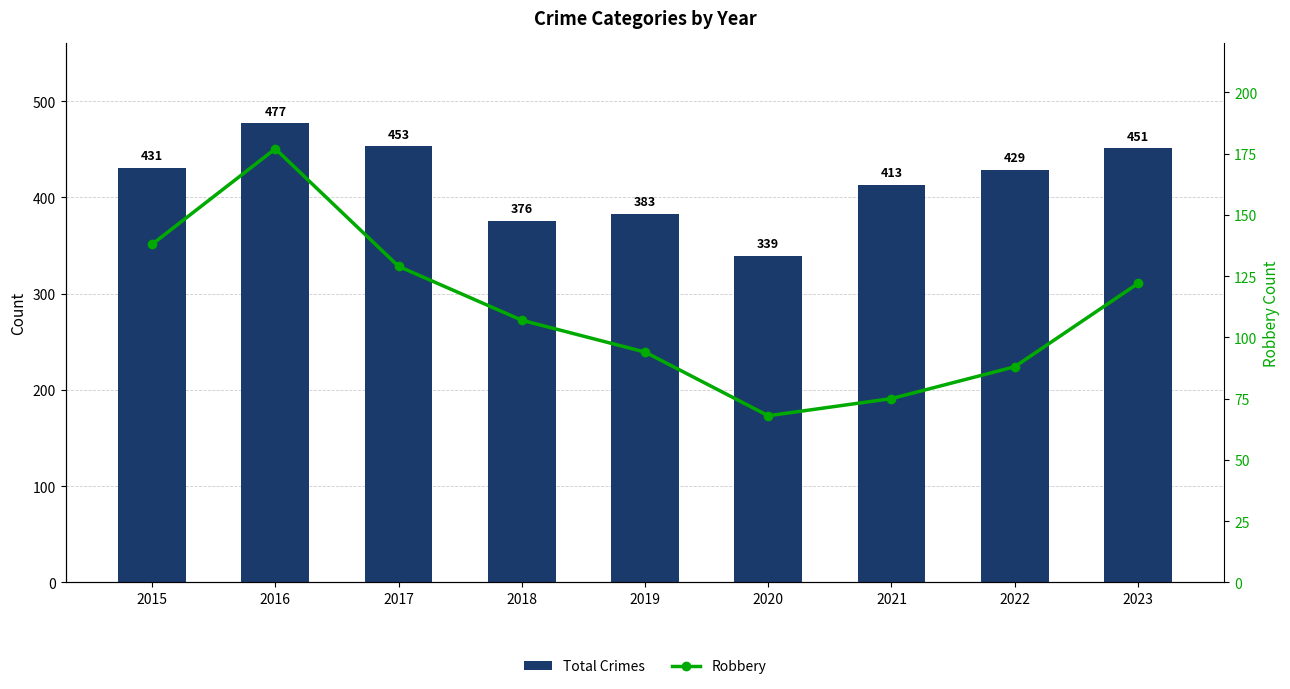

At 2016, list the series in order from smallest to largest.

Robbery, Total Crimes